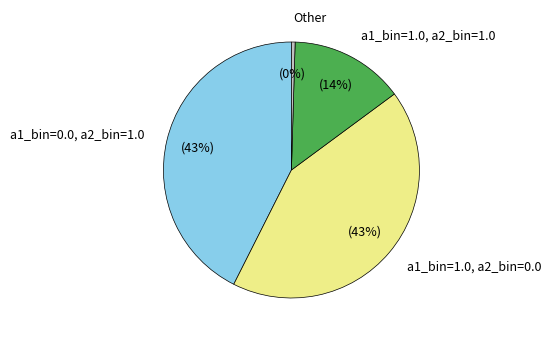

True or false: a1_bin=1.0, a2_bin=0.0 accounts for 36% of the total.

False